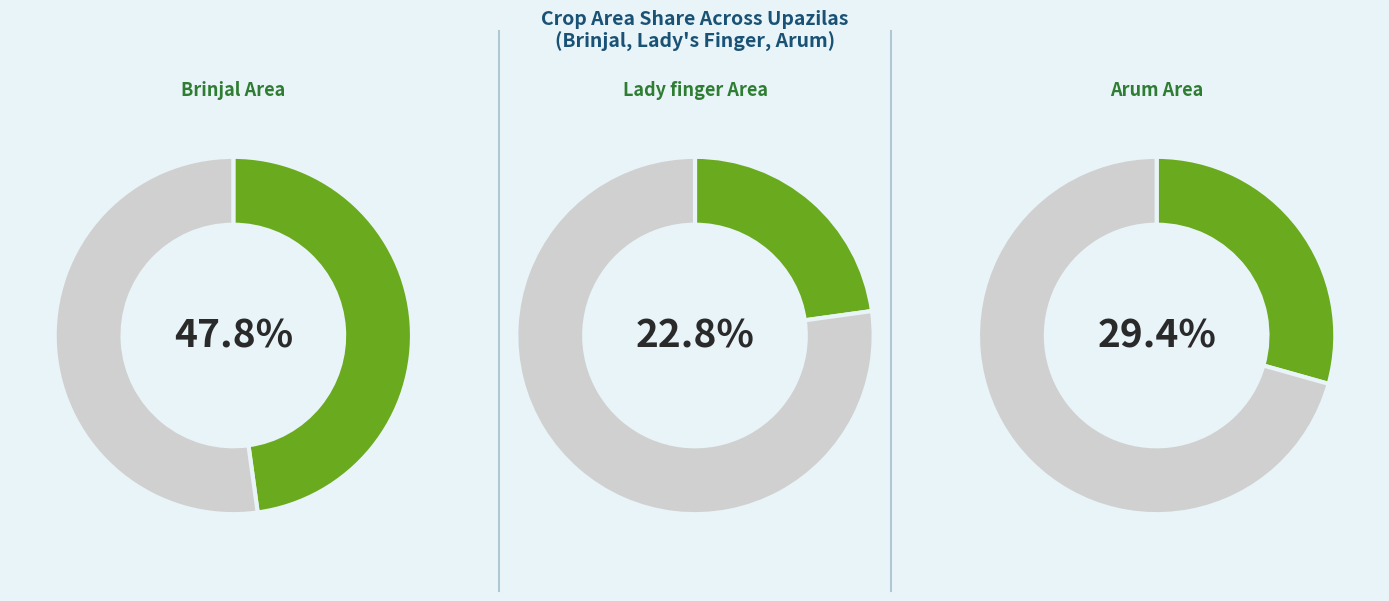

True or false: Goalanda accounts for 11% of the total.

False